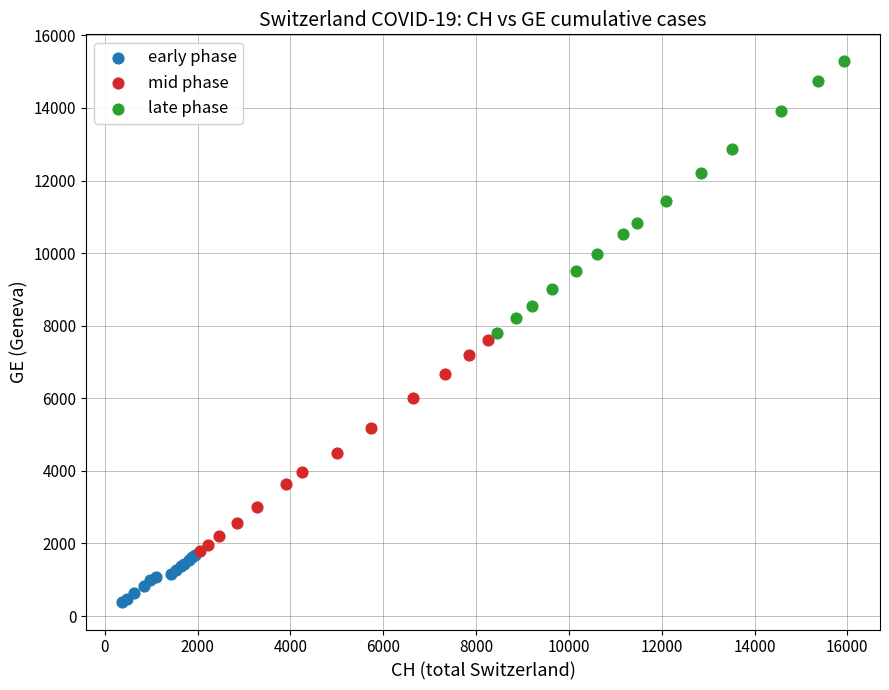

Which series reaches the minimum Y coordinate?

early phase